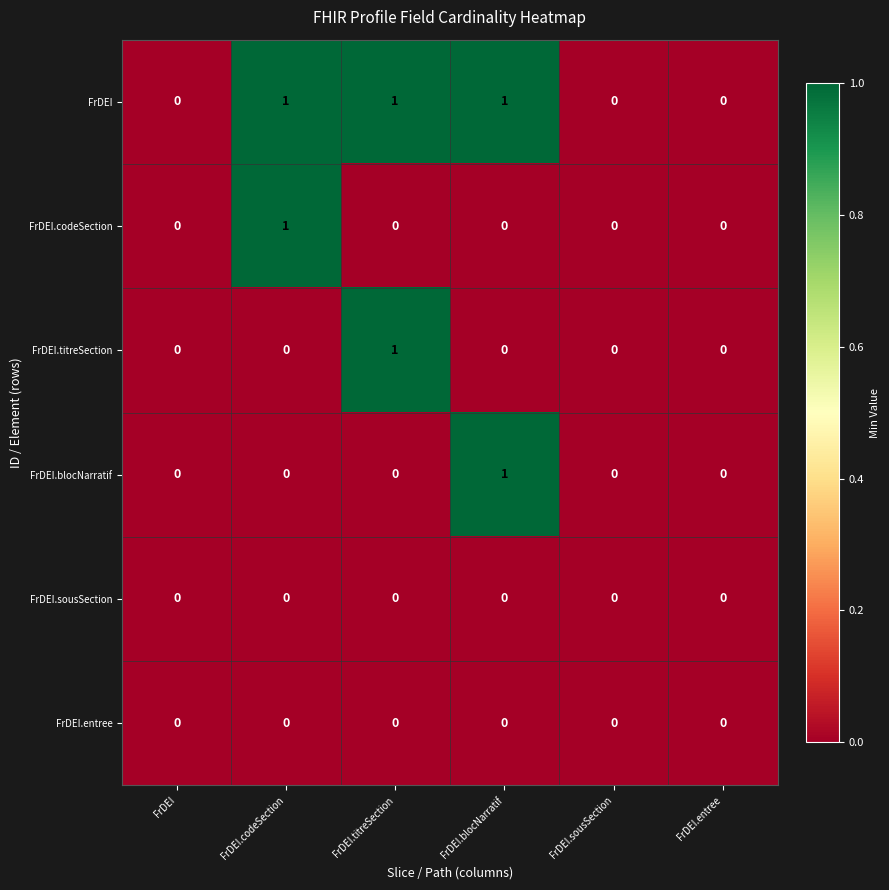

Which category has the highest value in the FrDEI.titreSection series?

FrDEI.titreSection